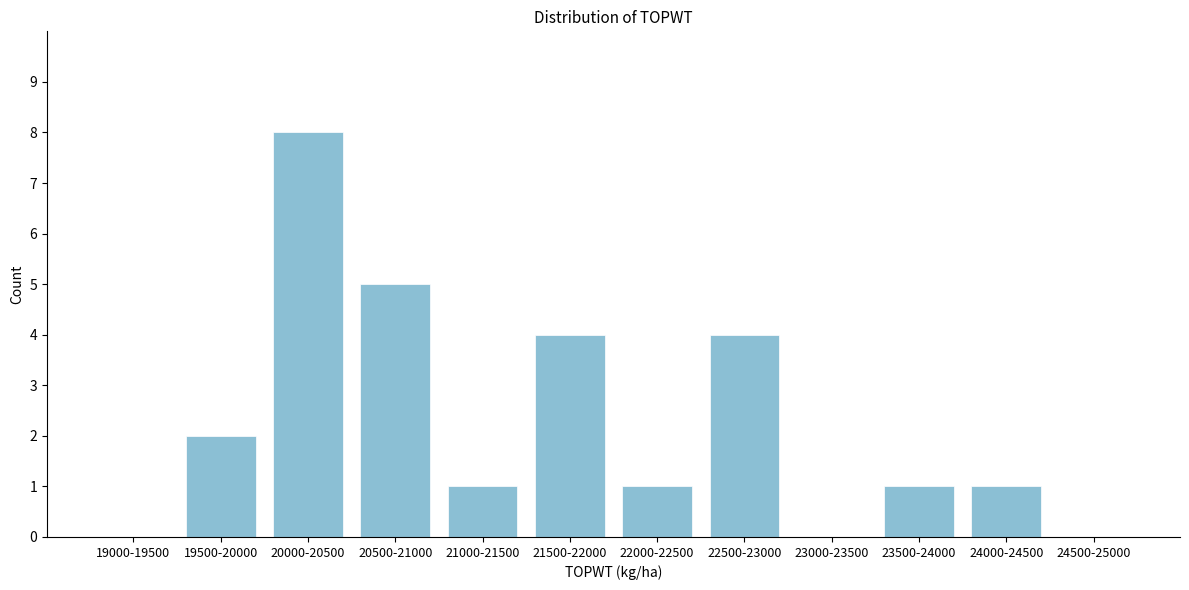

Reading left to right, list all the values displayed in this chart.

19000-19500=0	19500-20000=2	20000-20500=8	20500-21000=5	21000-21500=1	21500-22000=4	22000-22500=1	22500-23000=4	23000-23500=0	23500-24000=1	24000-24500=1	24500-25000=0